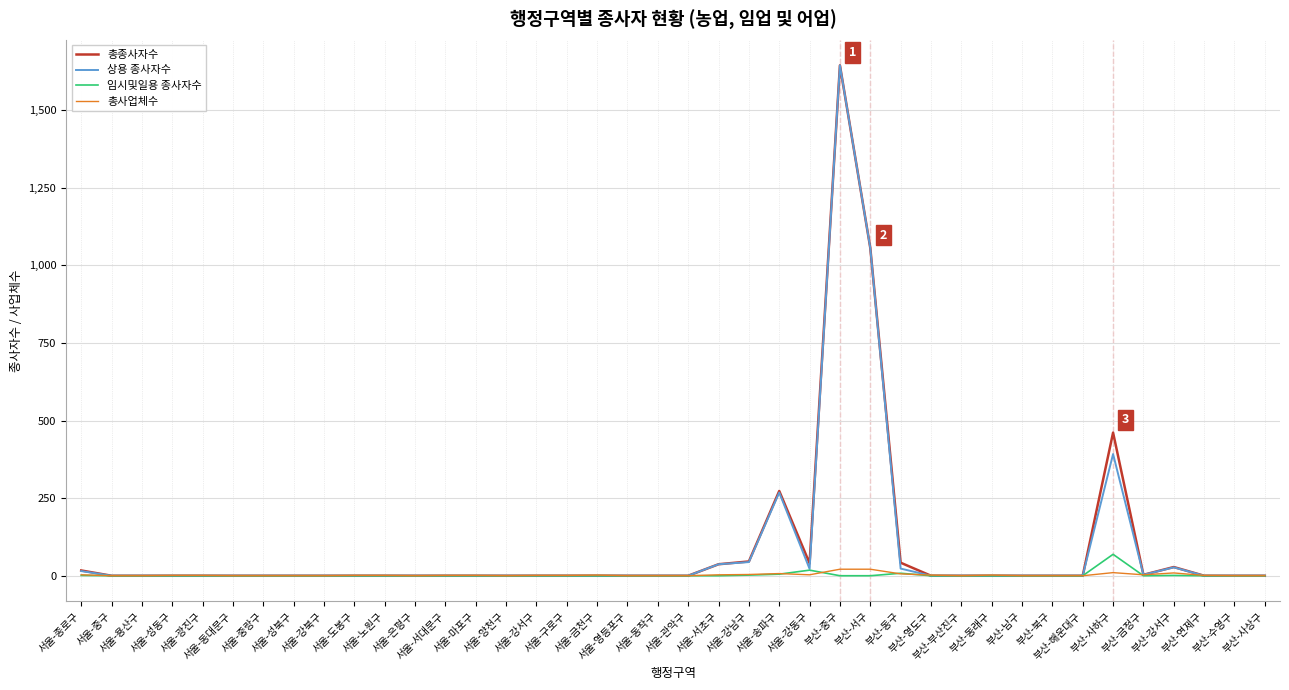

What is the total value across all series at 서울-강남구?

96